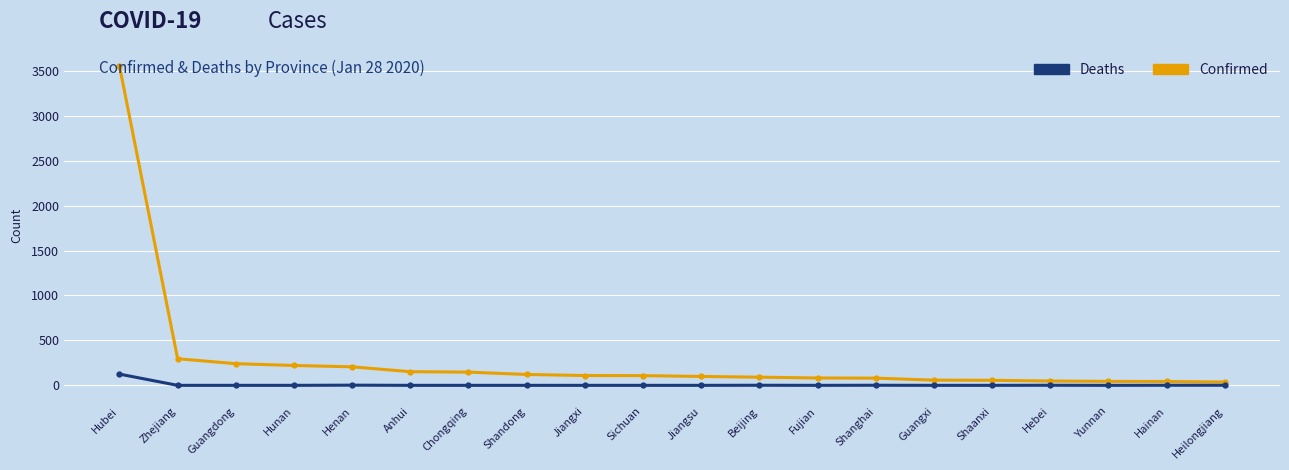

Which label corresponds to the largest value in the chart?

Hubei